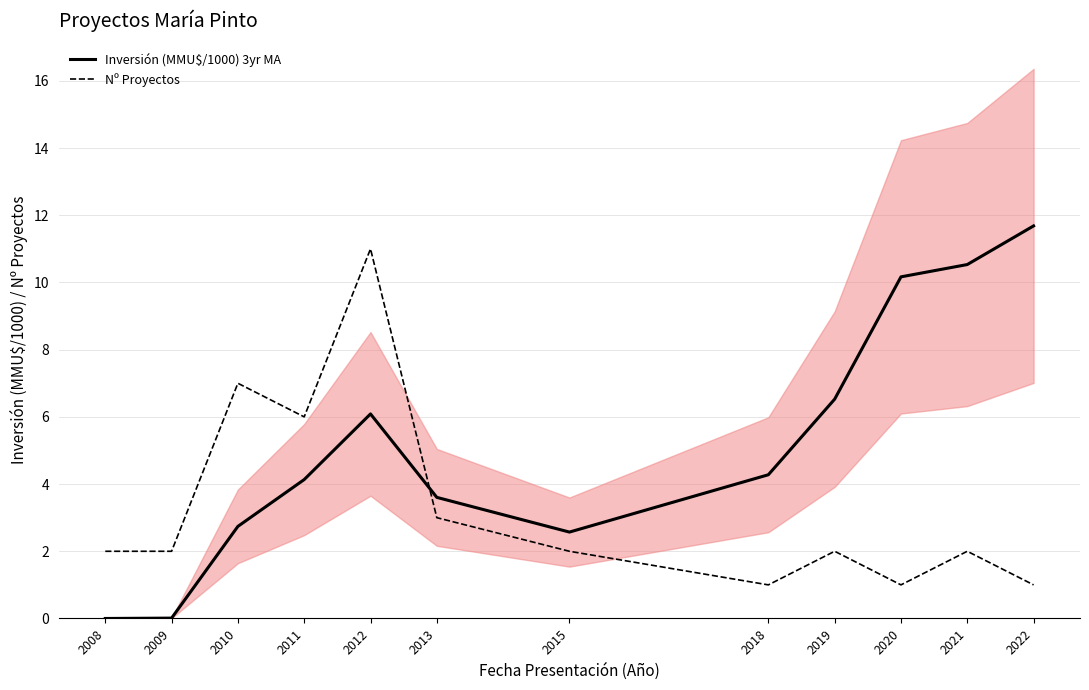

Does the chart display data point markers on the line(s)?

No